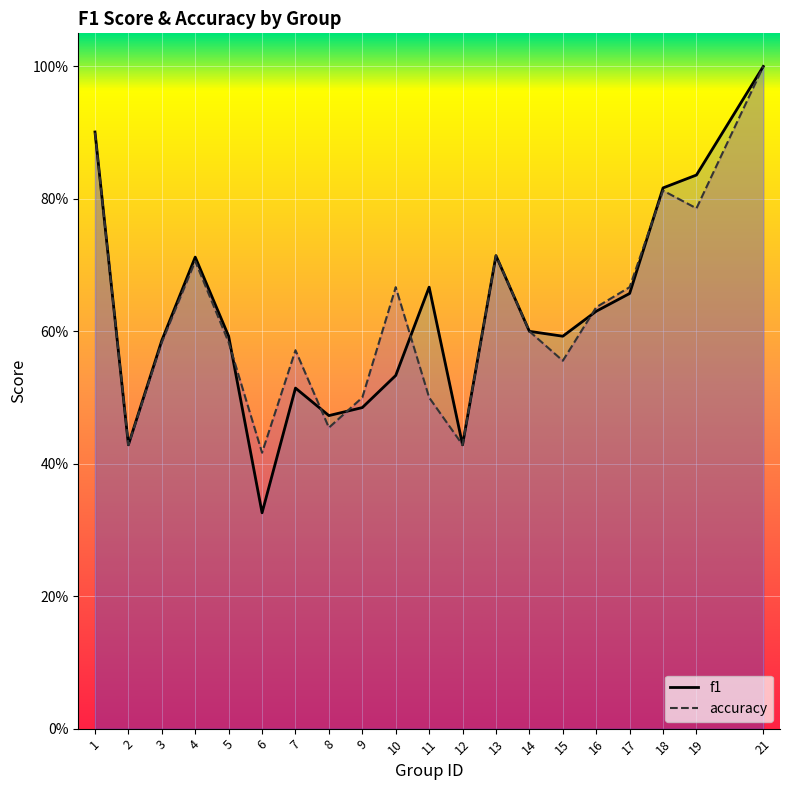

The value of f1 at 7 is 0.3. True or false?

False